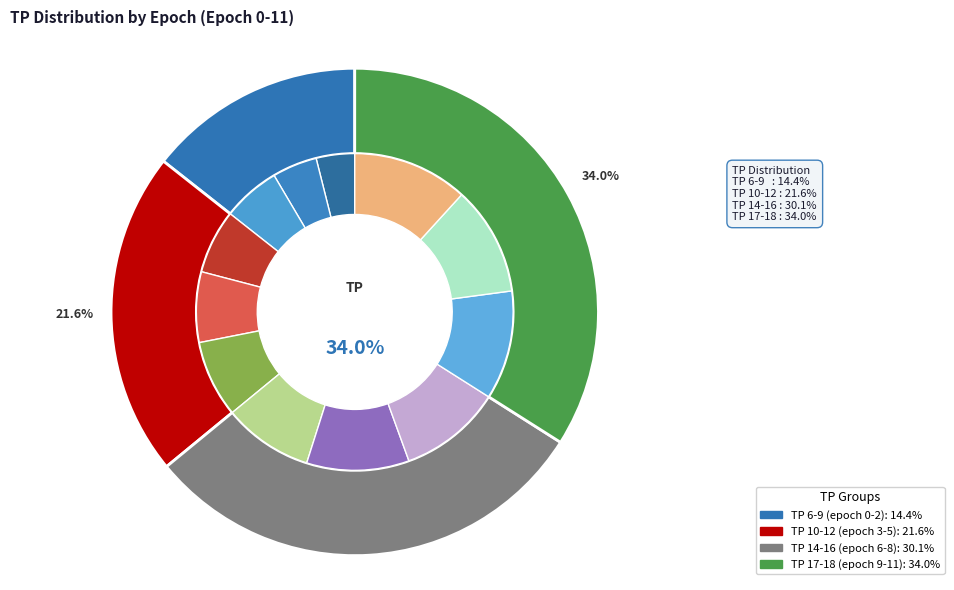

How many slices are in this pie chart?

12